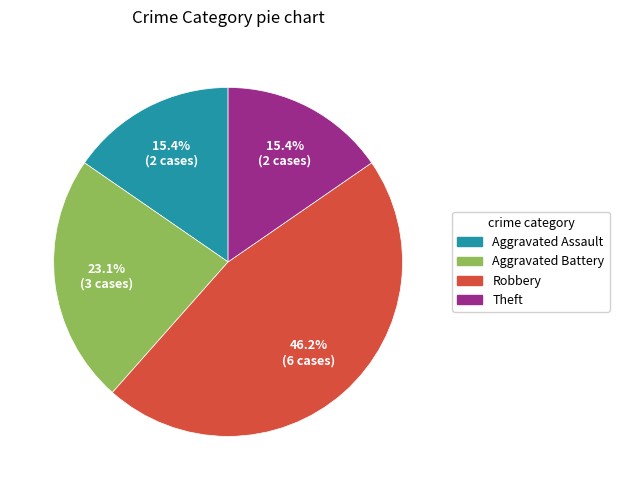

What percentage do Theft and Aggravated Battery together represent?

38.5%